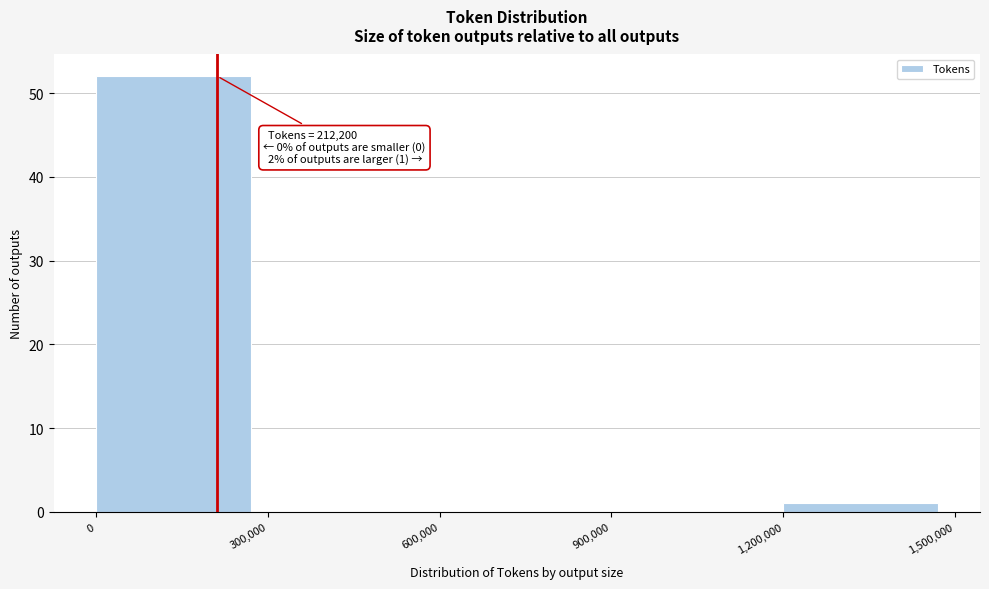

Over which range of the x-axis is the bar tallest?

0 to 300,000